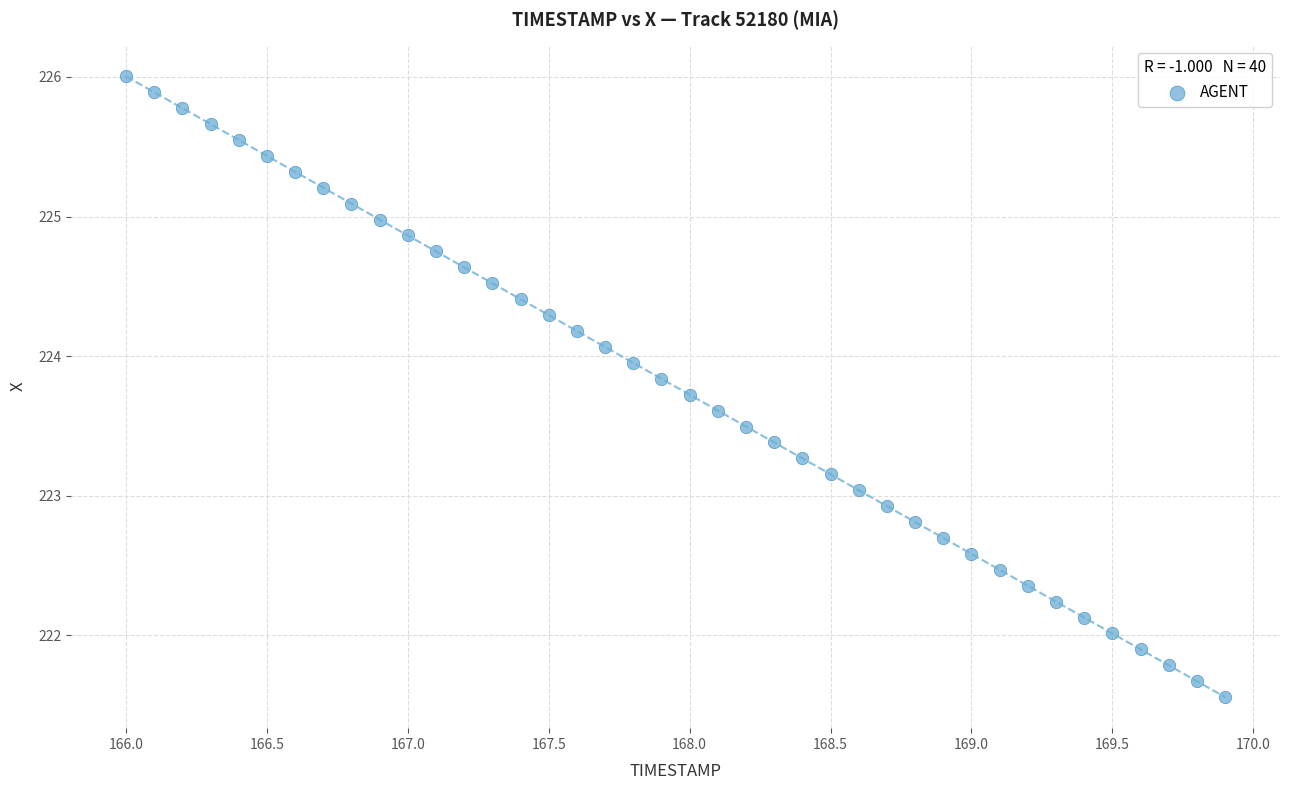

What is the range of X values (max minus min)?

3.9